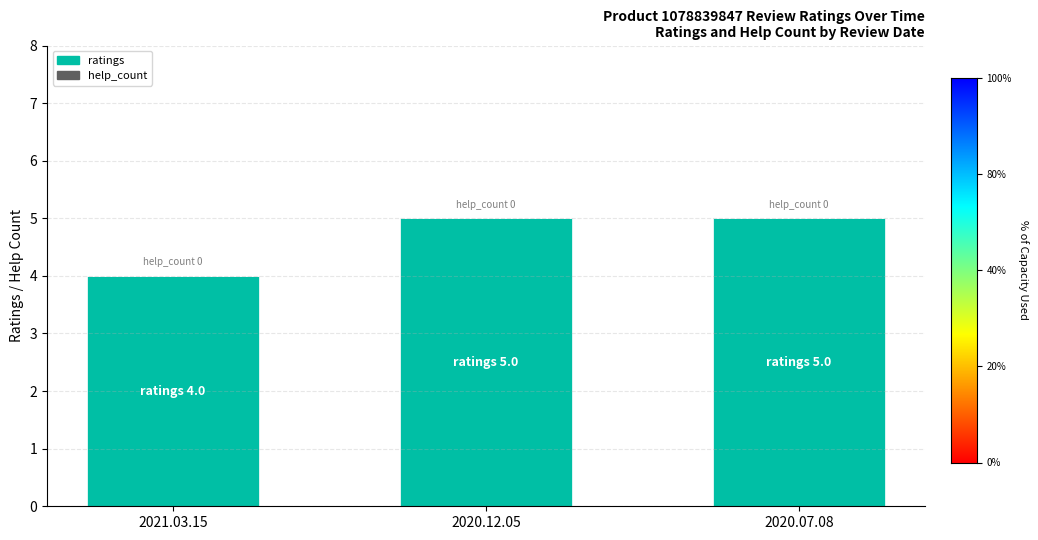

Rank the series by their maximum value, from lowest to highest.

help_count, ratings